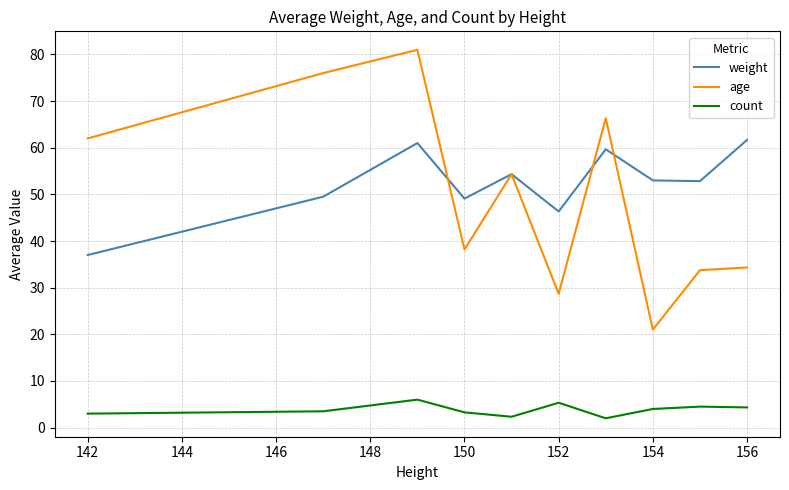

True or false: age and count cross at least once.

False